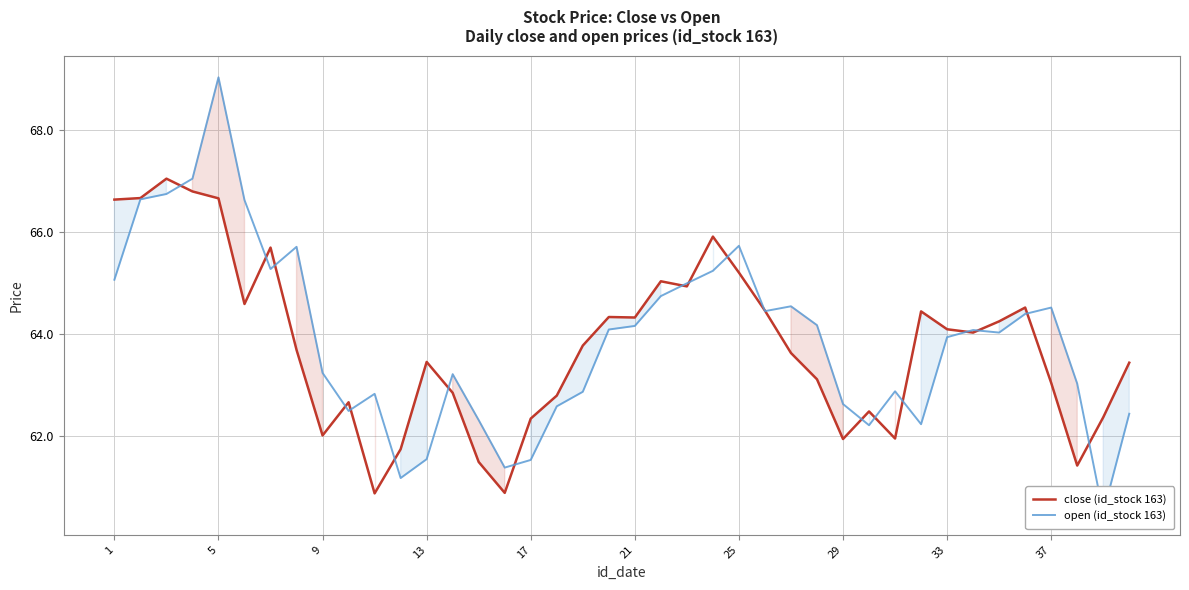

True or false: close (id_stock 163) has a value of 64.3 at 21.

True